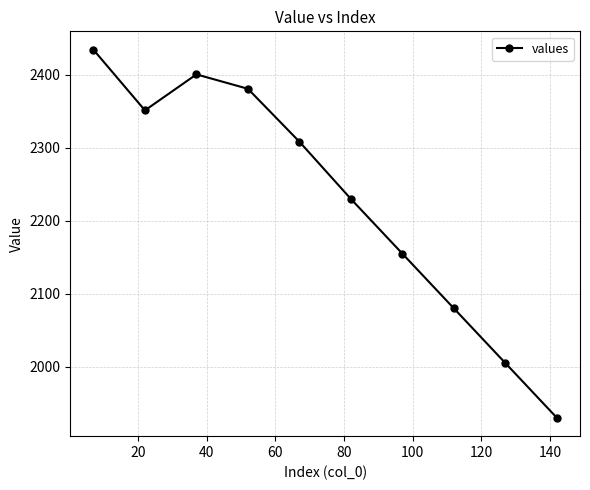

What is the difference between the maximum and minimum values?

504.5